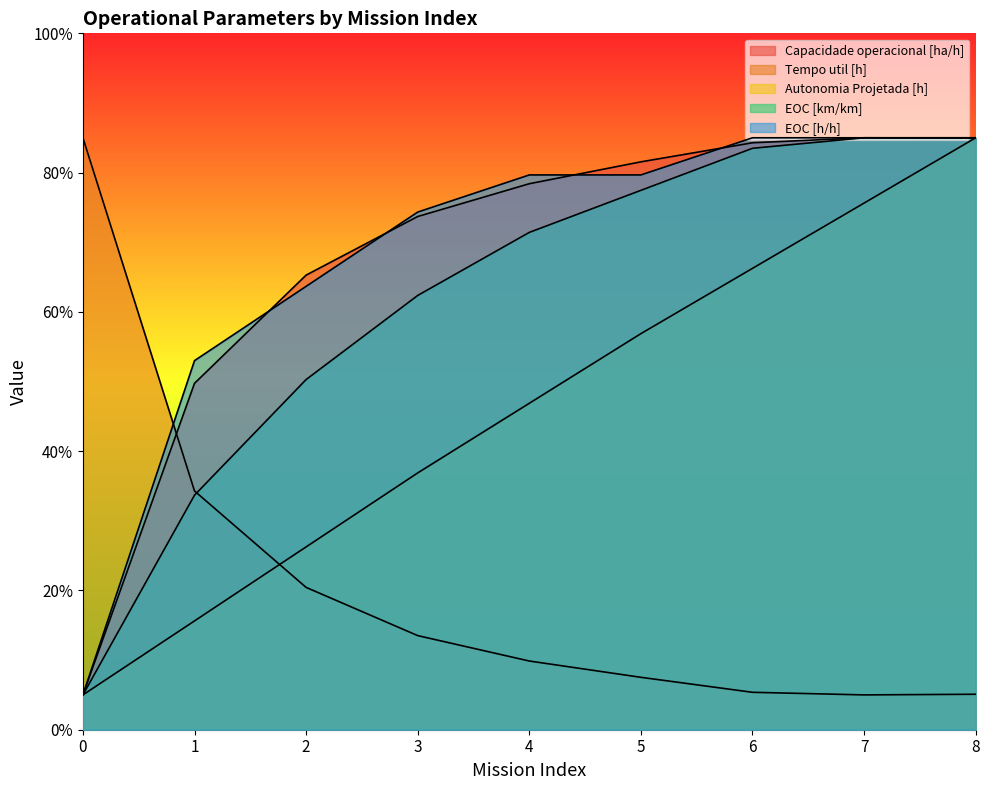

Rank the series at 6 from highest to lowest value.

EOC [h/h], Capacidade operacional [ha/h], EOC [km/km], Autonomia Projetada [h], Tempo util [h]